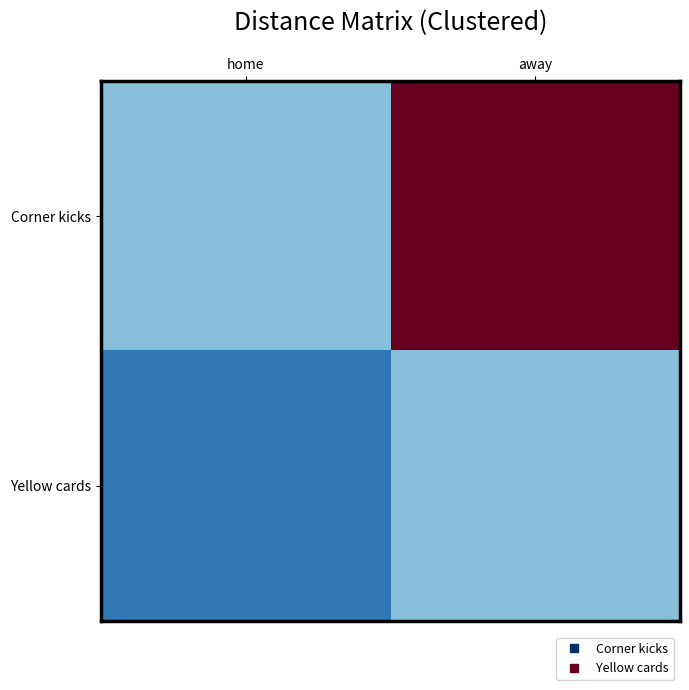

At which category does the chart reach its peak across all series?

away